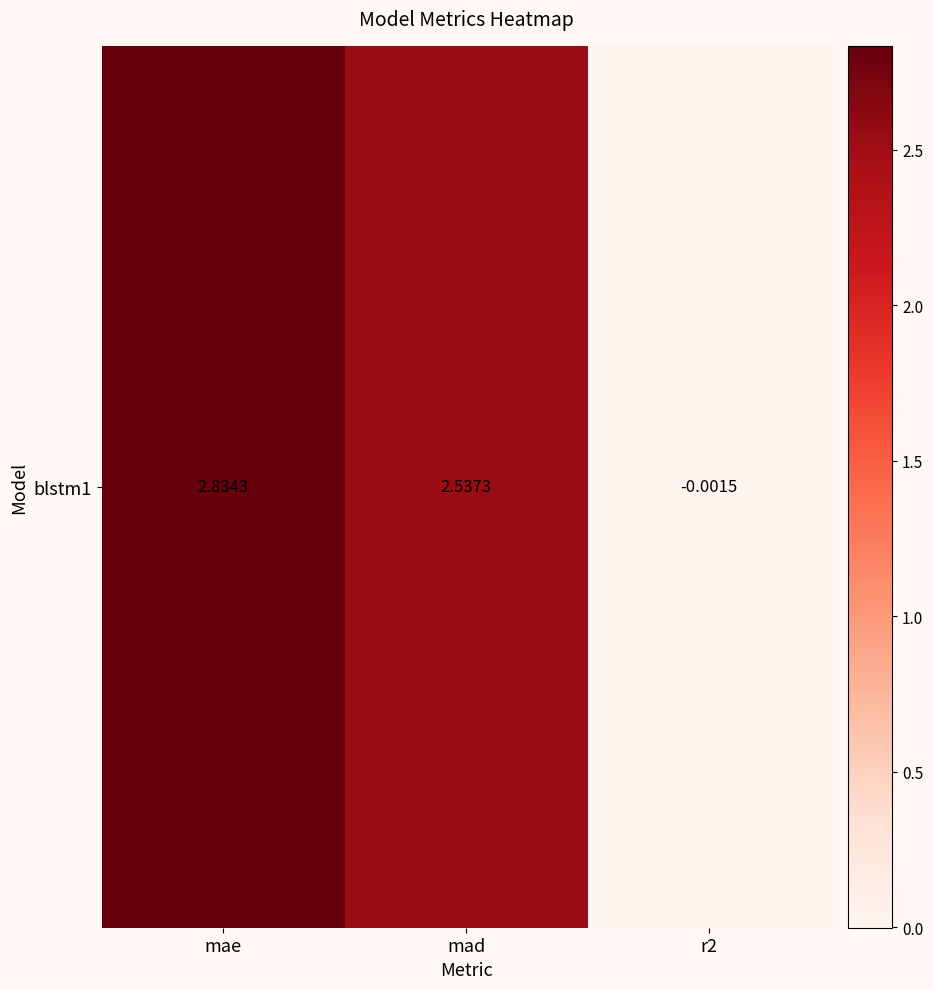

Which category has the highest value across all series?

mae